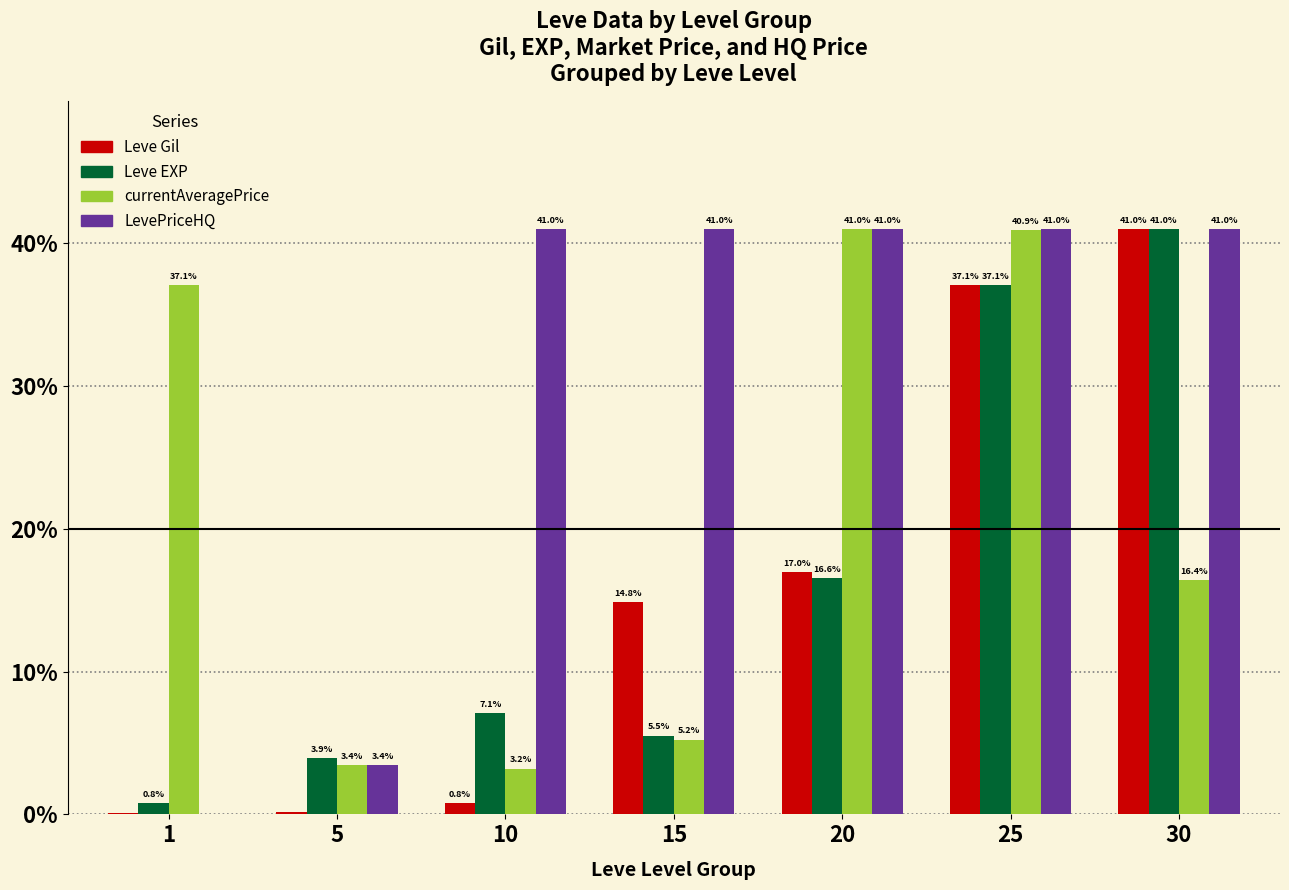

Where does the currentAveragePrice series first go above 16?

1